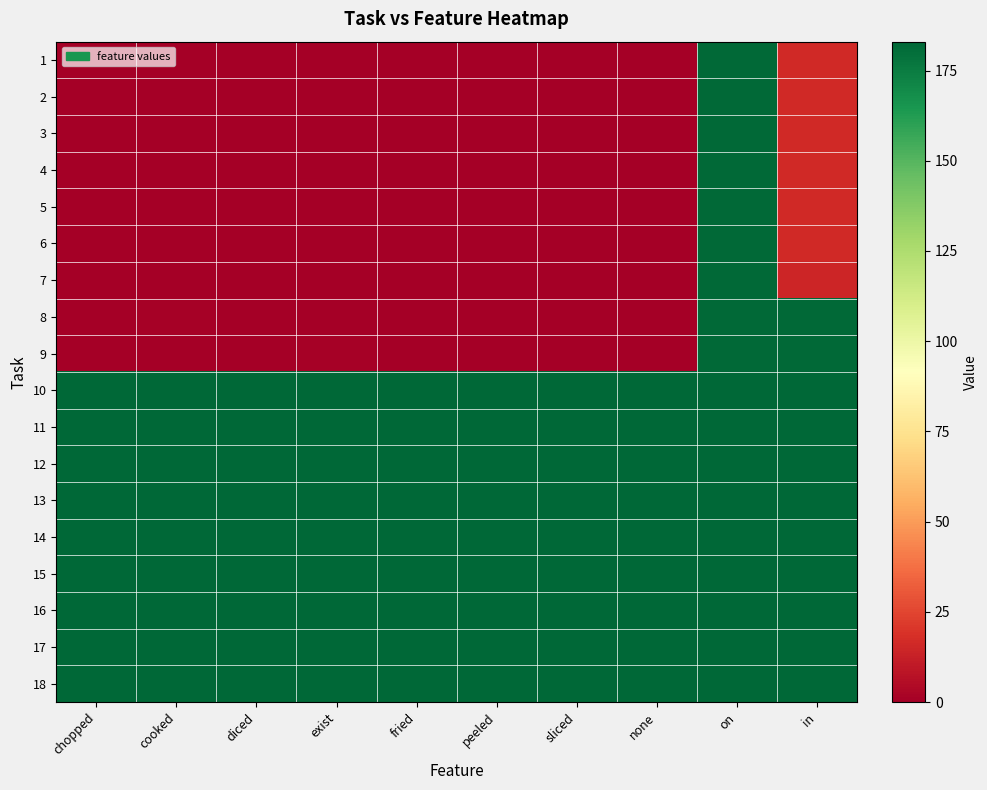

At which category does the chart reach its peak across all series?

chopped